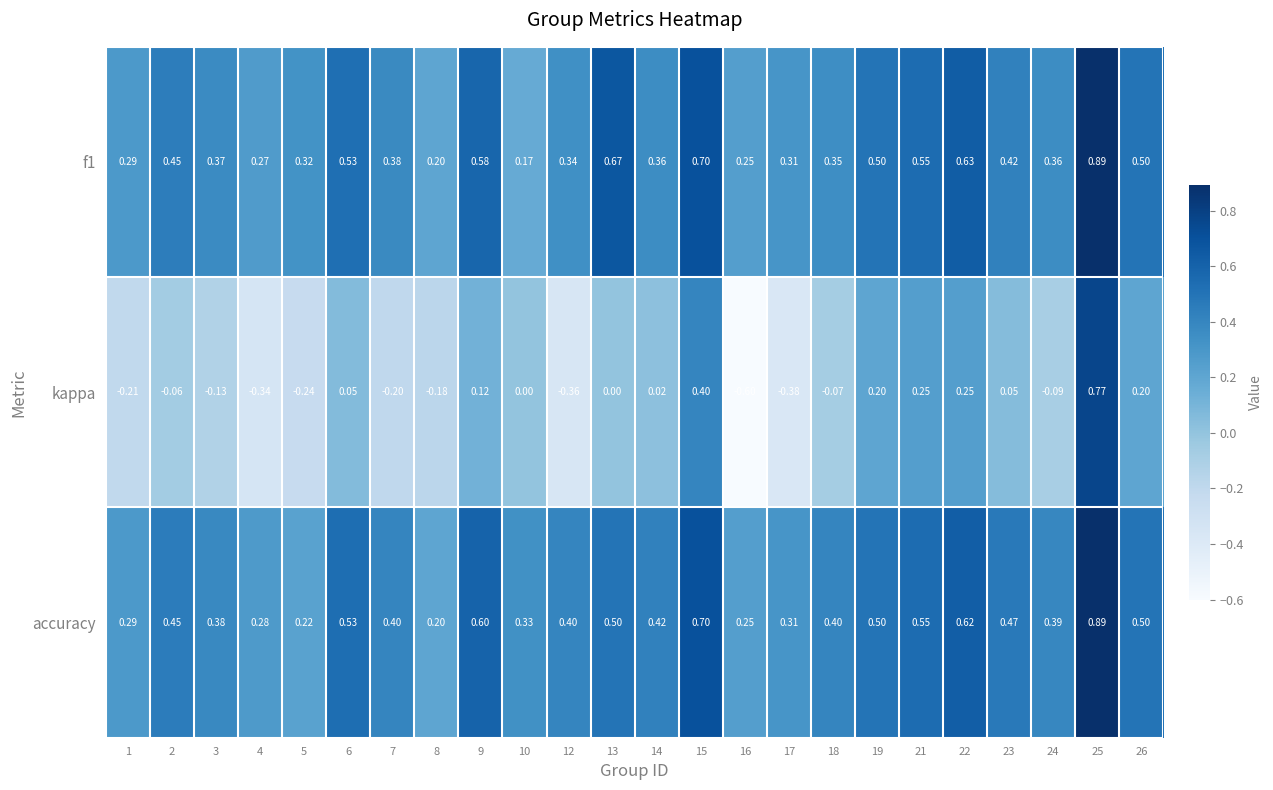

Which series has the largest total across all categories?

accuracy